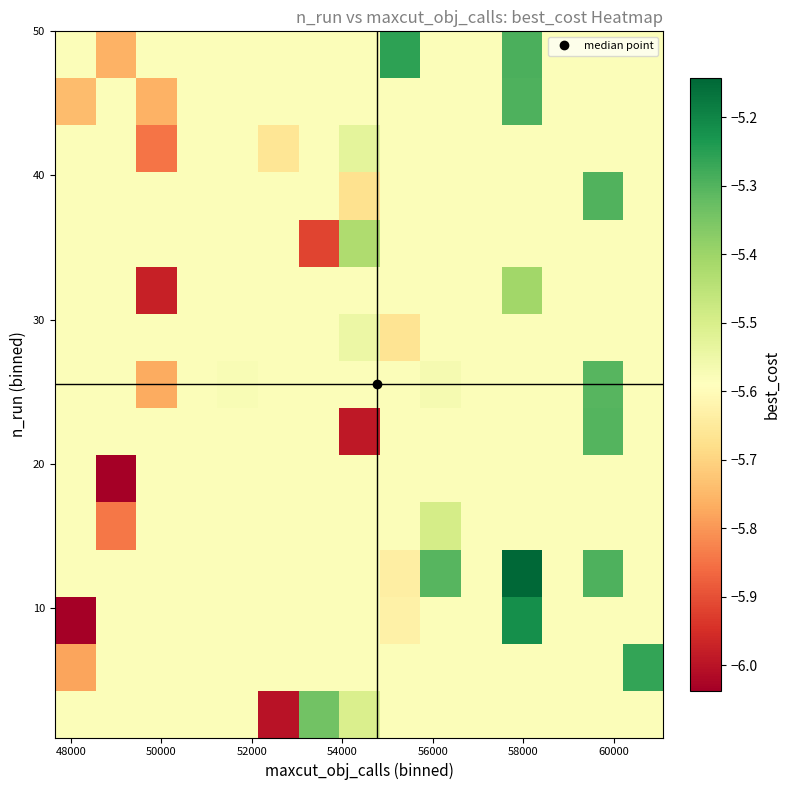

How many categories are shown in the chart?

15